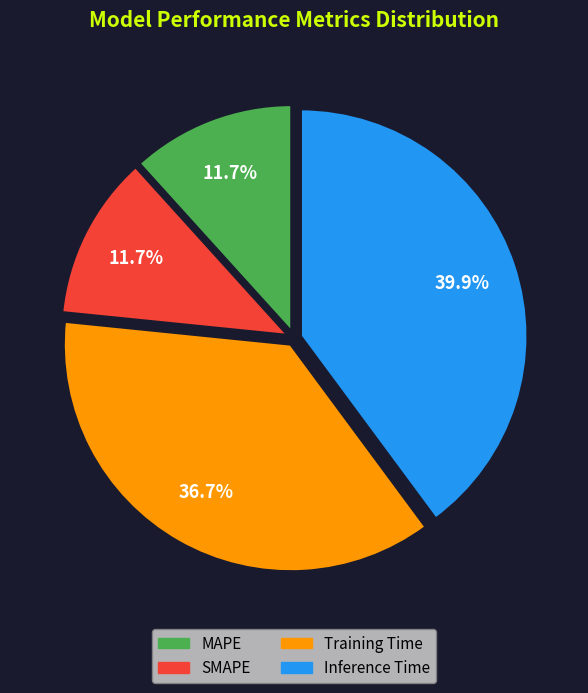

How many slices are in this pie chart?

4